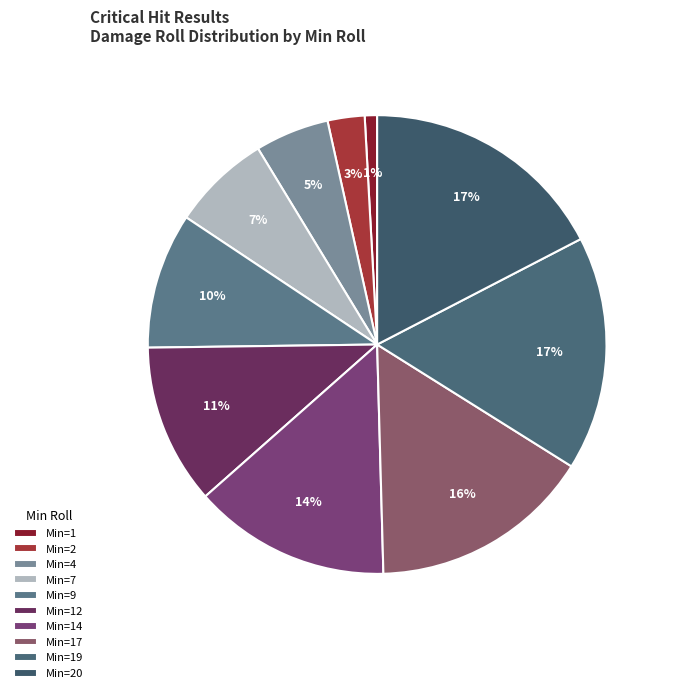

How many slices are in this pie chart?

10